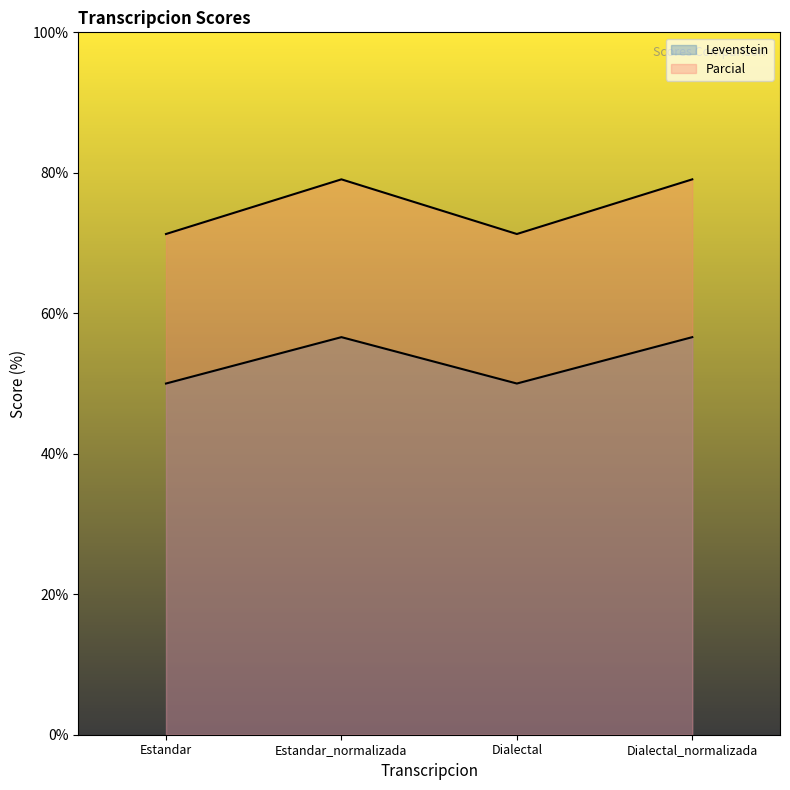

What position from the left is Dialectal?

3